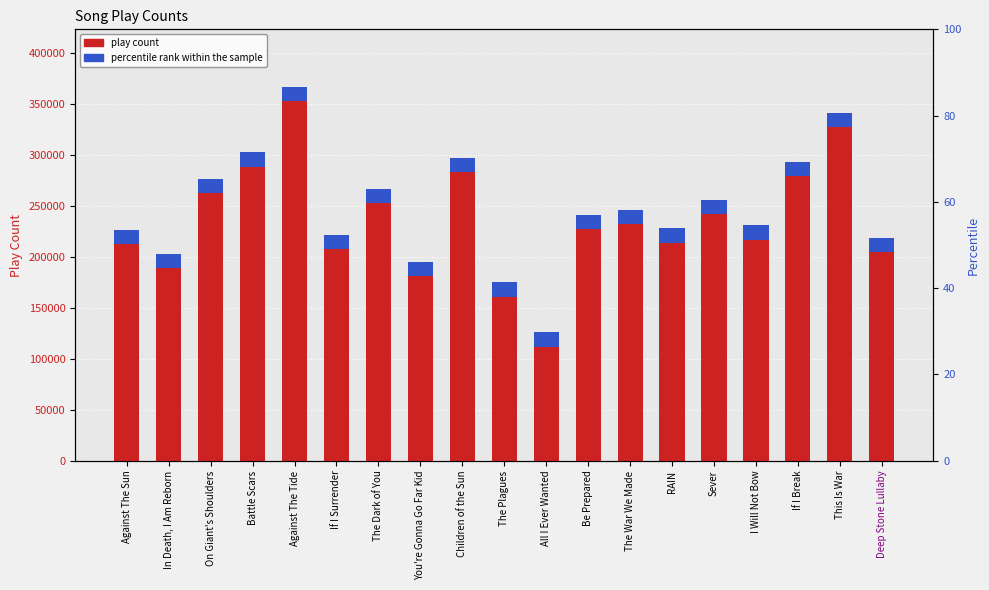

Reading right to left, what are all the values shown in this chart?

204573	326983	279040	216733	242000	213868	232350	227490	111991	161134	282893	181190	252613	207835	352735	288480	262731	189240	212288